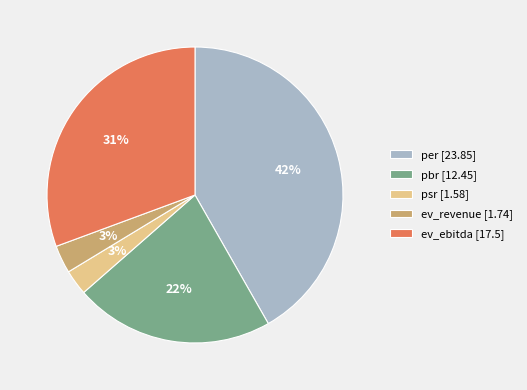

Is it true that per is 42% of the pie?

True